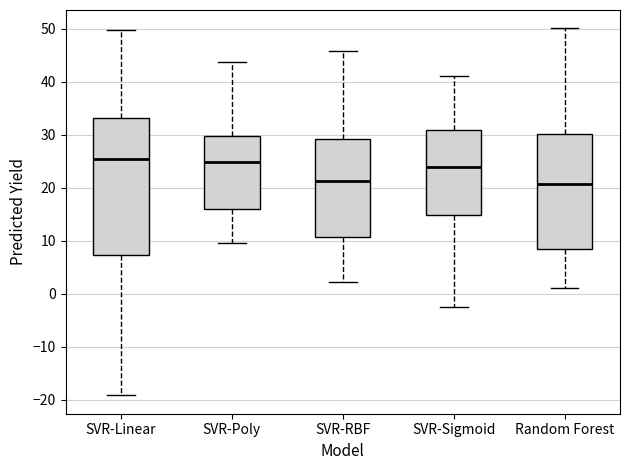

Where is the lower edge of the box for SVR-Sigmoid on the y-axis? The values are not printed on the chart, so give them approximately, as read against the axis.

15